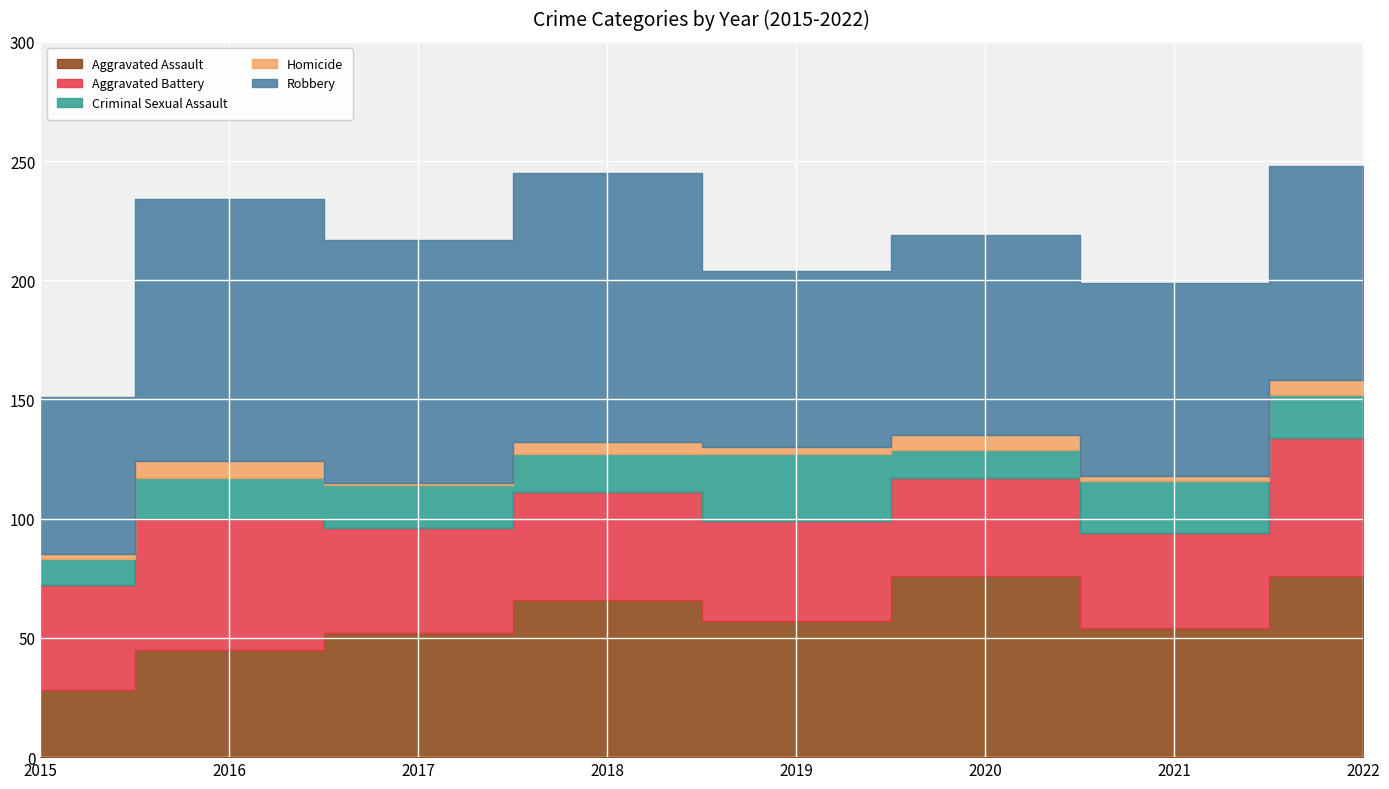

At which category is the sum across all series the highest?

2022